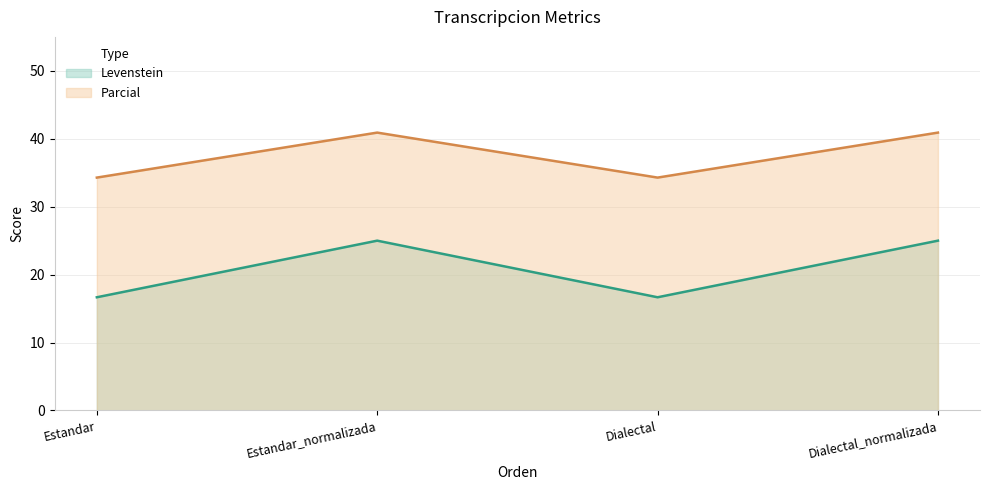

List the series in order of their overall mean, lowest first.

Levenstein, Parcial